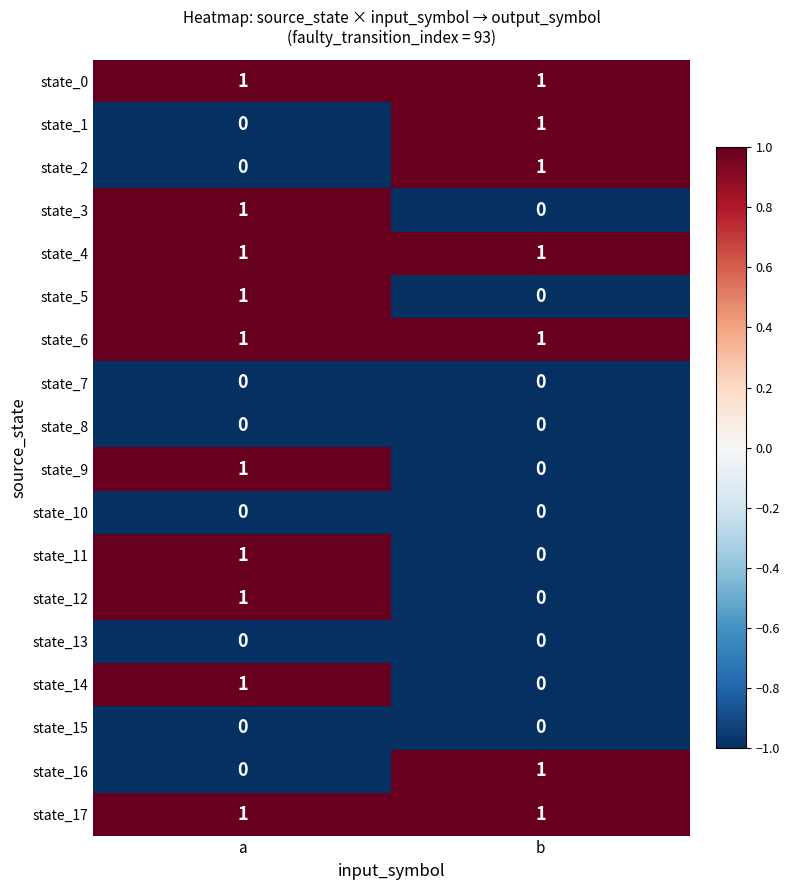

At which category is the sum across all series the highest?

a